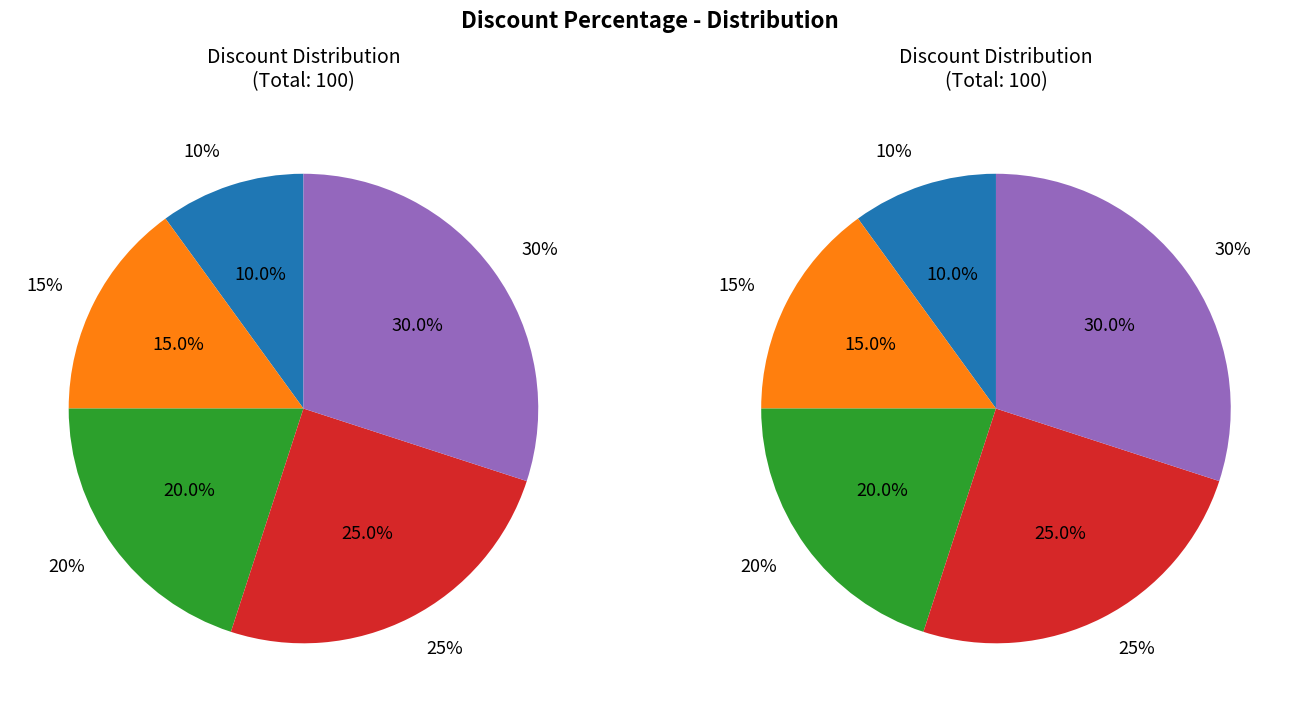

Between 15% and 20%, which is larger?

20%